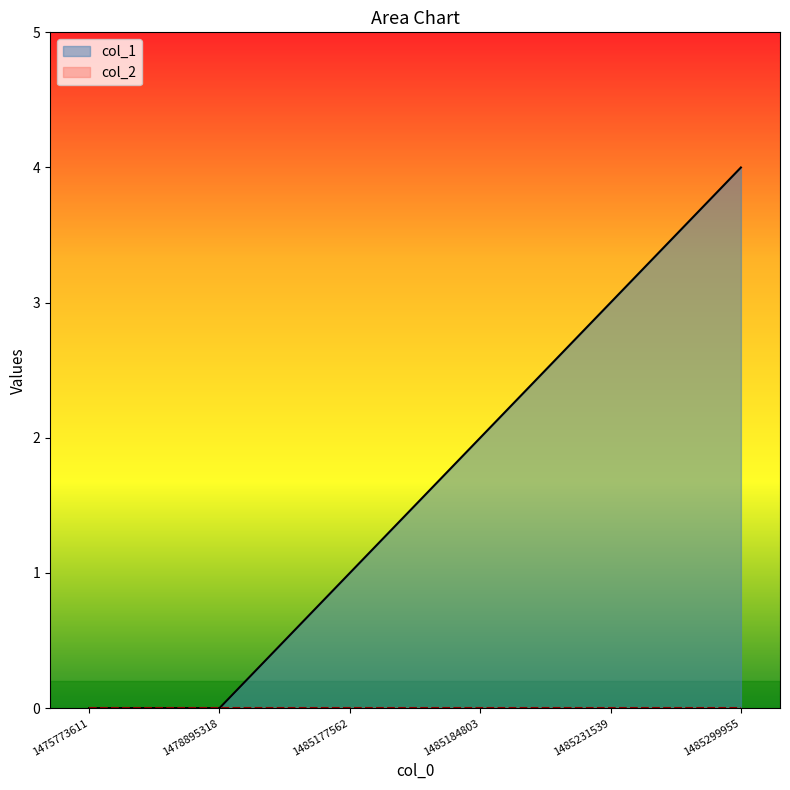

True or false: the data has more than 2 interior local peaks.

False